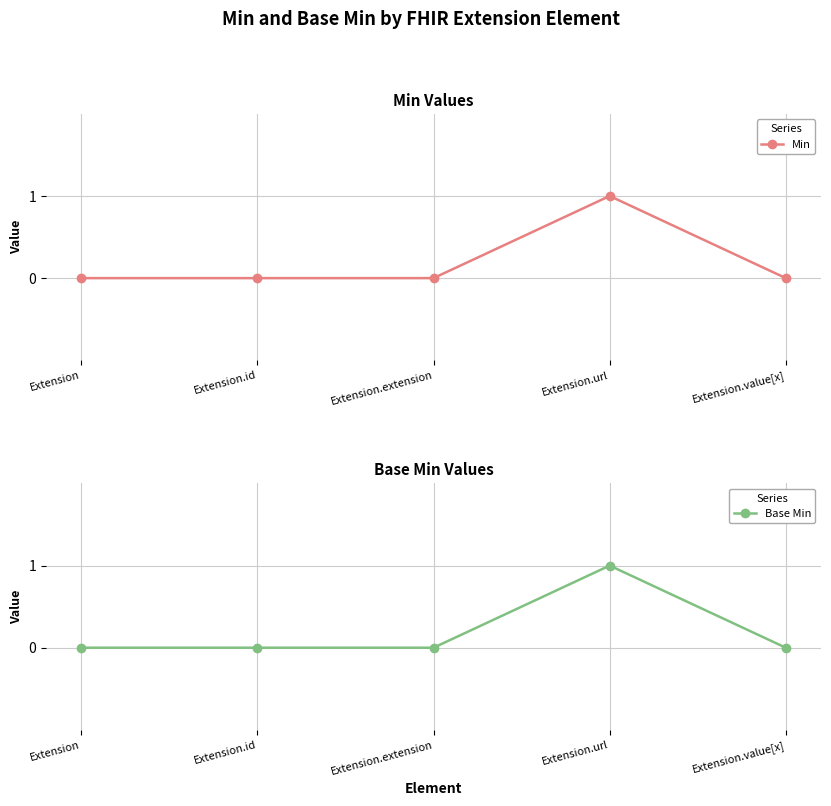

True or false: Base Min has a value of 1 at Extension.url.

True